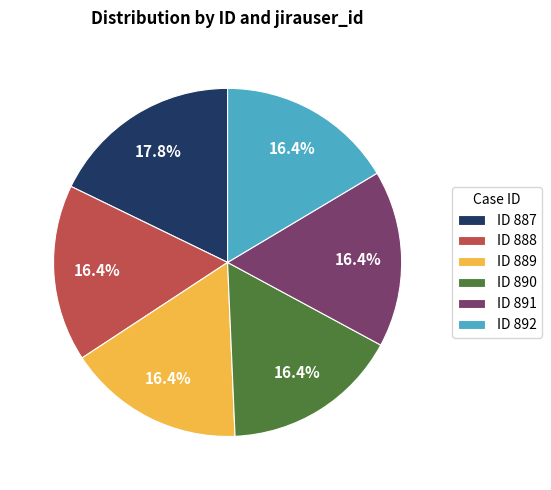

Is there a majority slice in this chart?

No